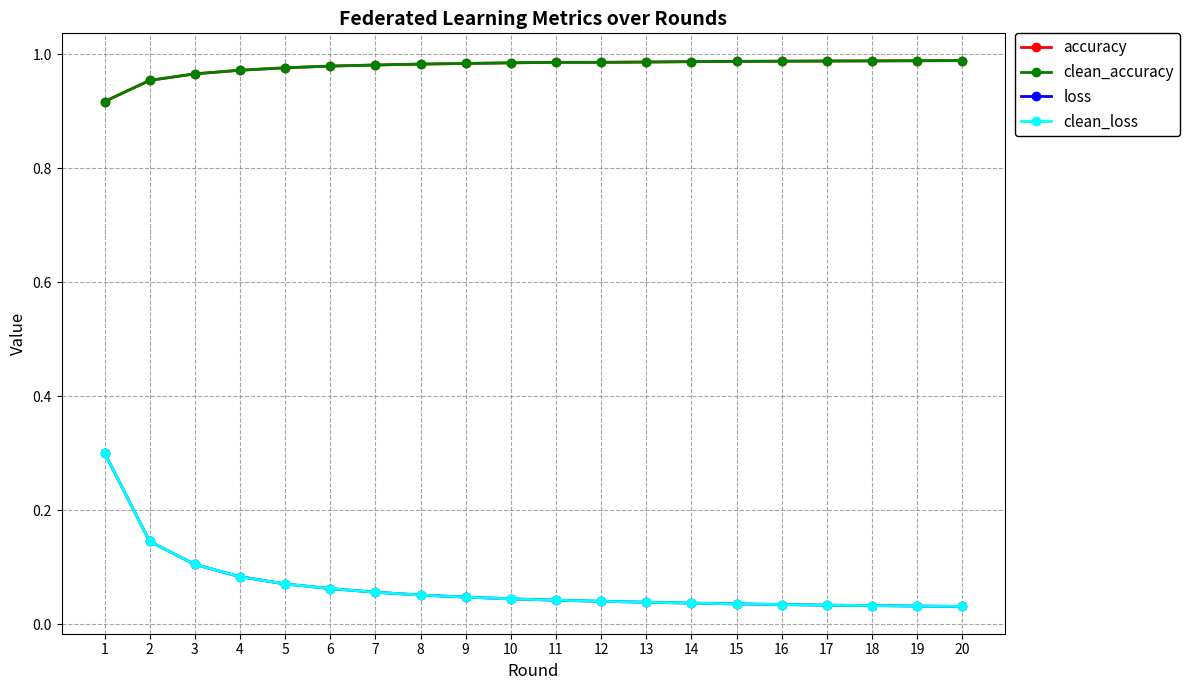

Does the chart have visible grid lines?

Yes